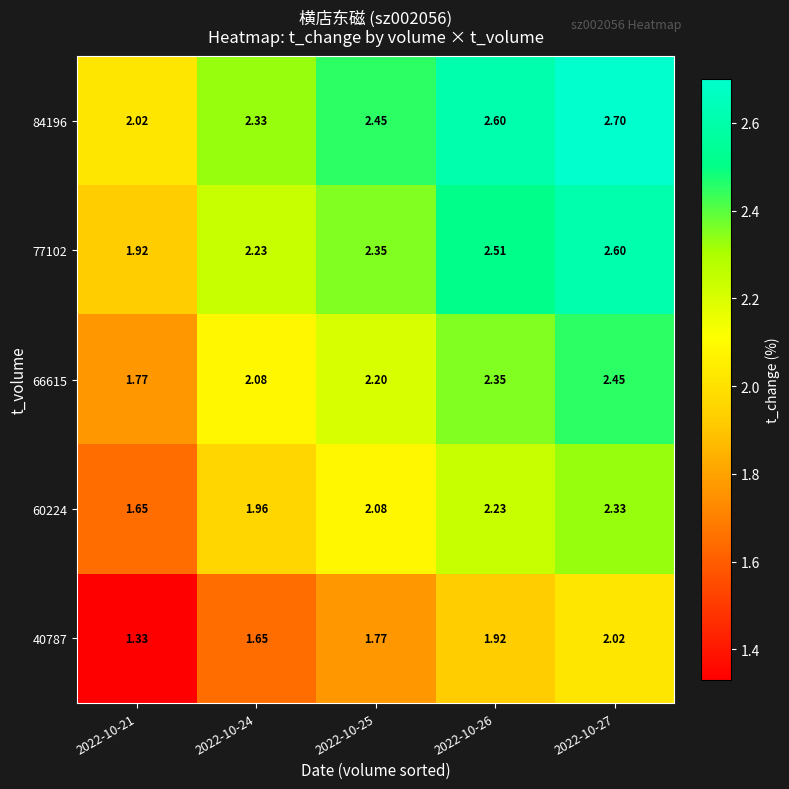

Is the value of 77102 at 2022-10-27 greater than the value of 60224 at 2022-10-27?

Yes